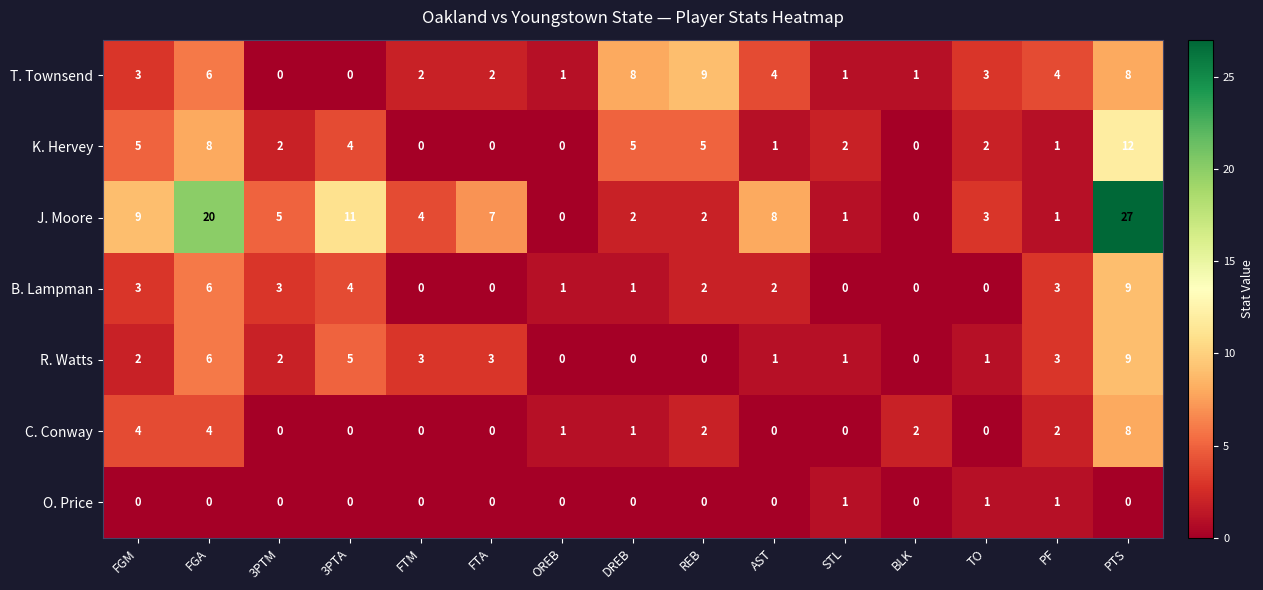

What is the total value across all series at FGM?

26